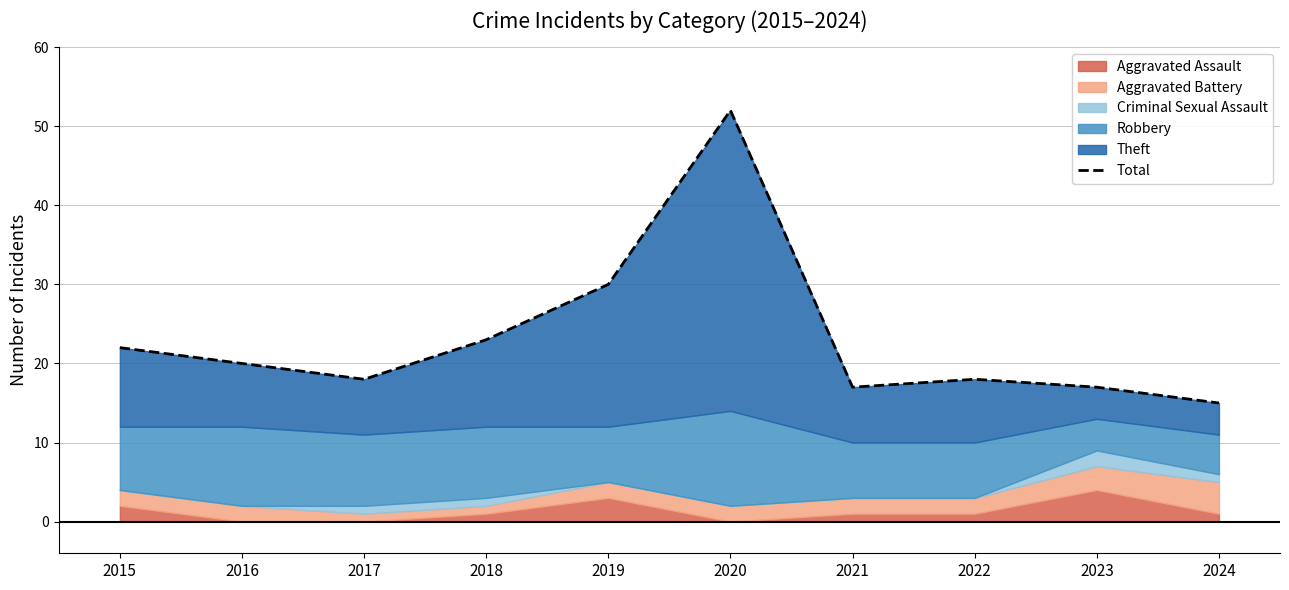

Approximately how many times larger is the value at 2019 compared to 2018?

1.3